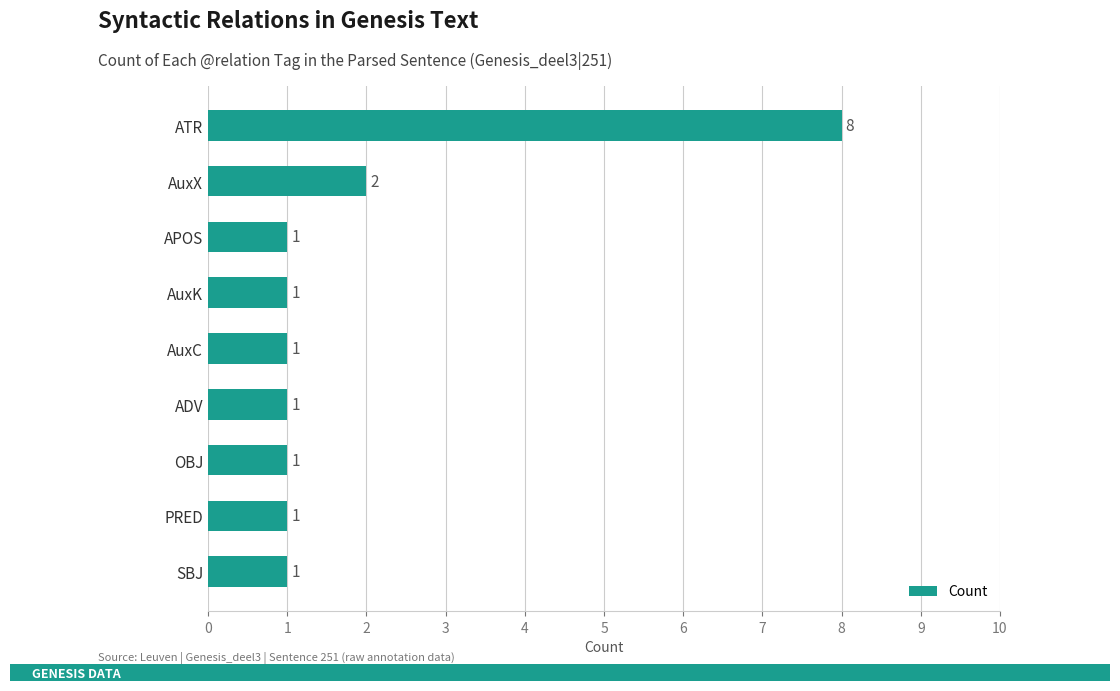

How many values exceed 1?

2